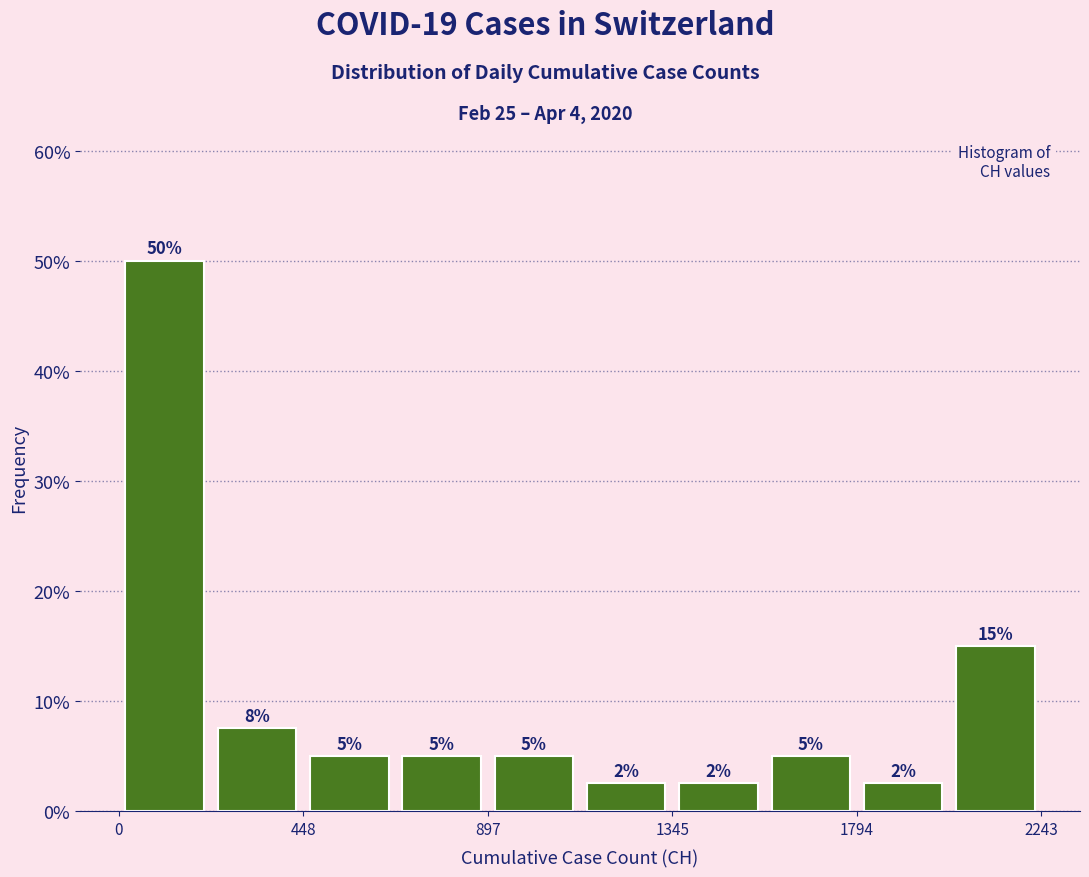

Which range on the x-axis has the tallest bar?

0 to 200